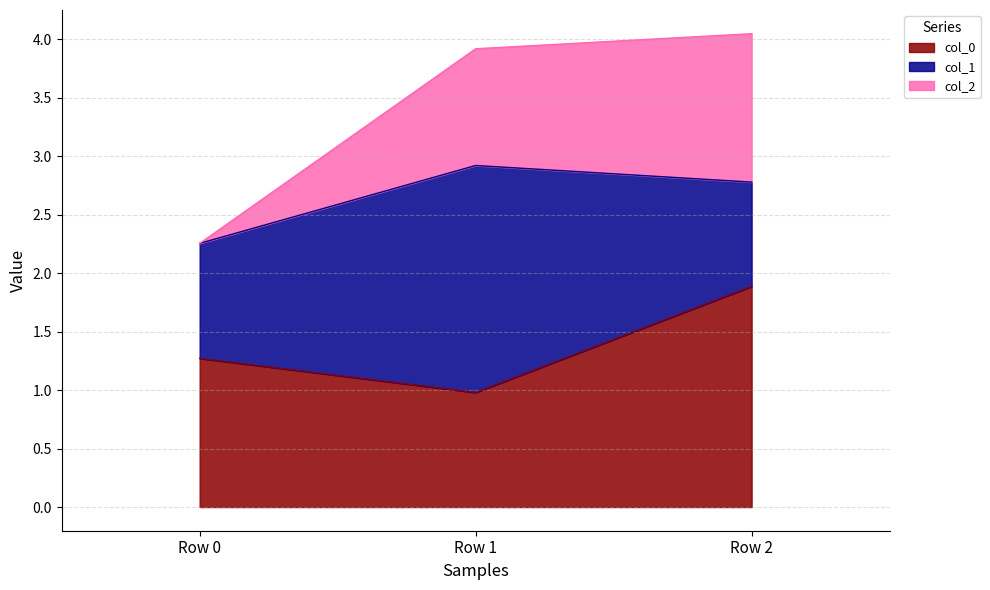

Which category has the highest value across all series?

Row 2